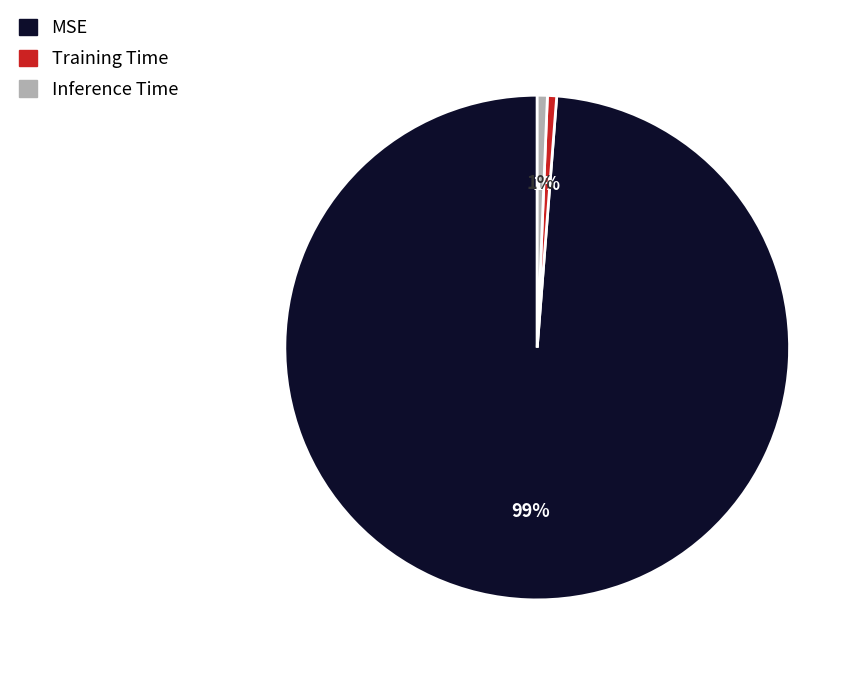

Which has a higher value, Inference Time or MSE?

MSE